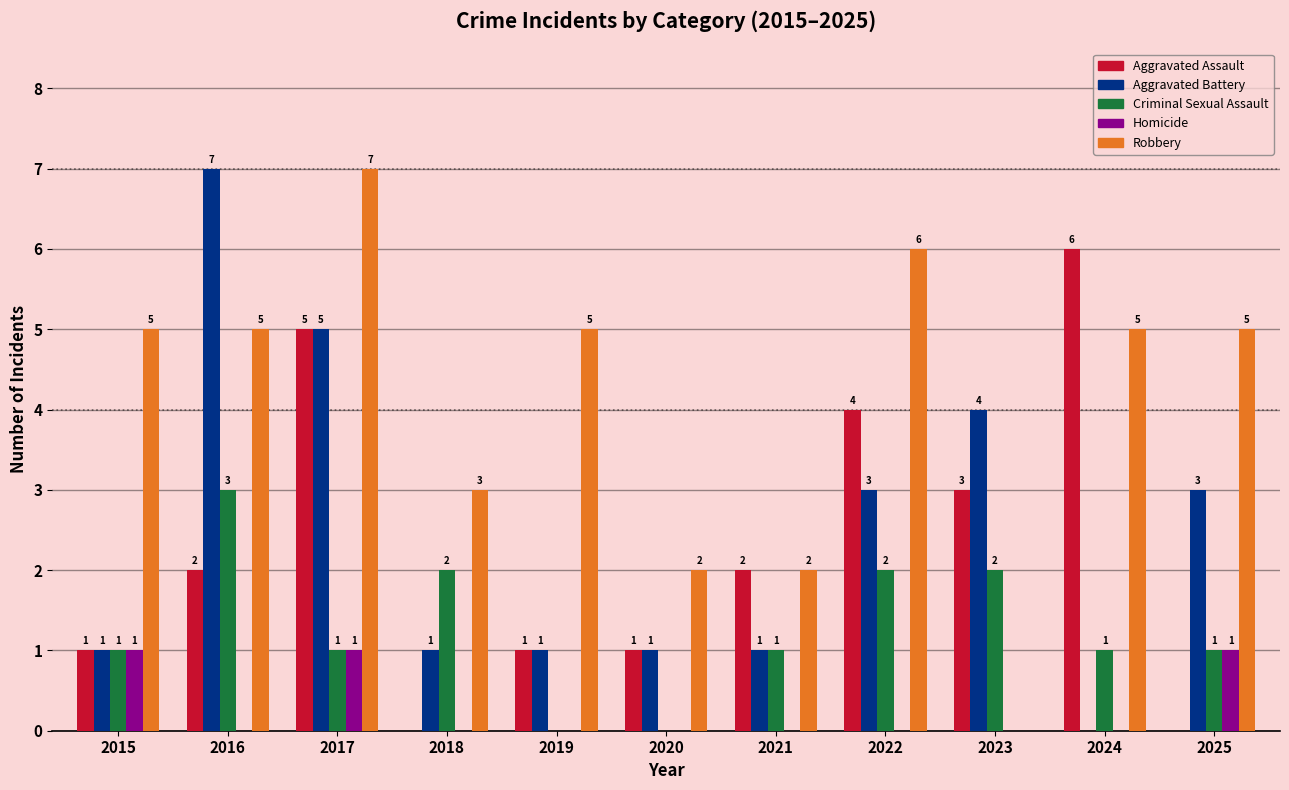

Which series changed the most between 2022 and 2023?

Robbery